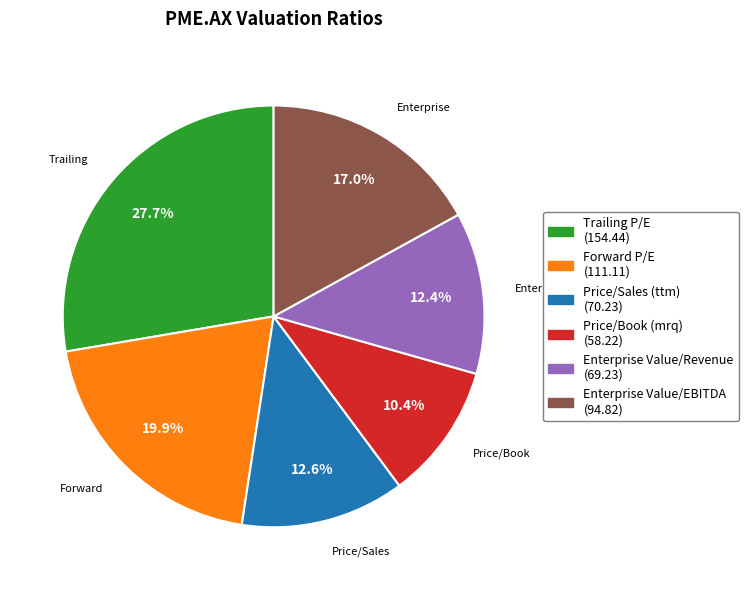

Between Price/Sales (ttm) and Forward P/E, which is larger?

Forward P/E